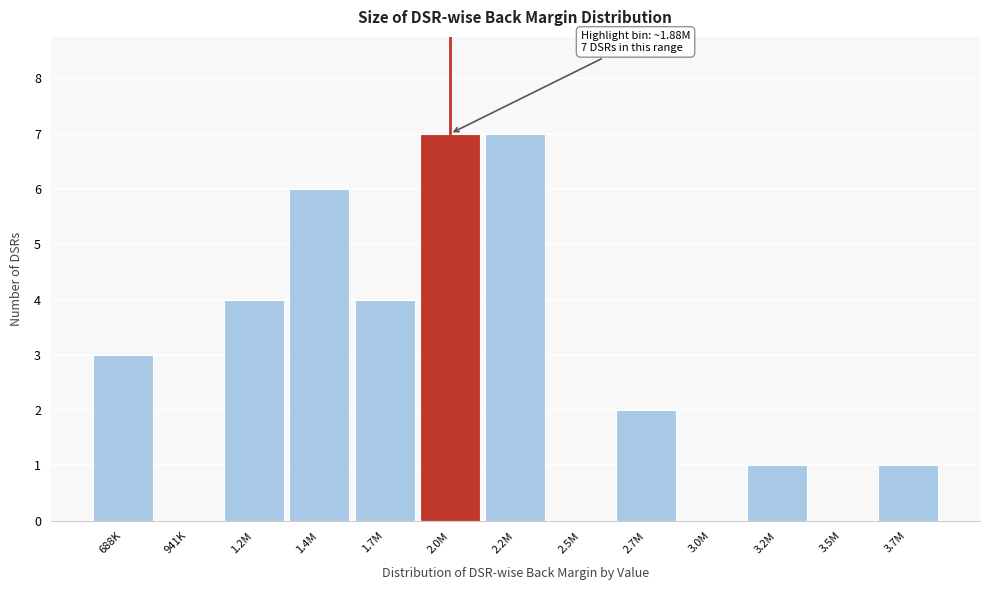

Reading left to right, what are all the values shown in this chart?

688K=3	941K=0	1.2M=4	1.4M=6	1.7M=4	2.0M=7	2.2M=7	2.5M=0	2.7M=2	3.0M=0	3.2M=1	3.5M=0	3.7M=1